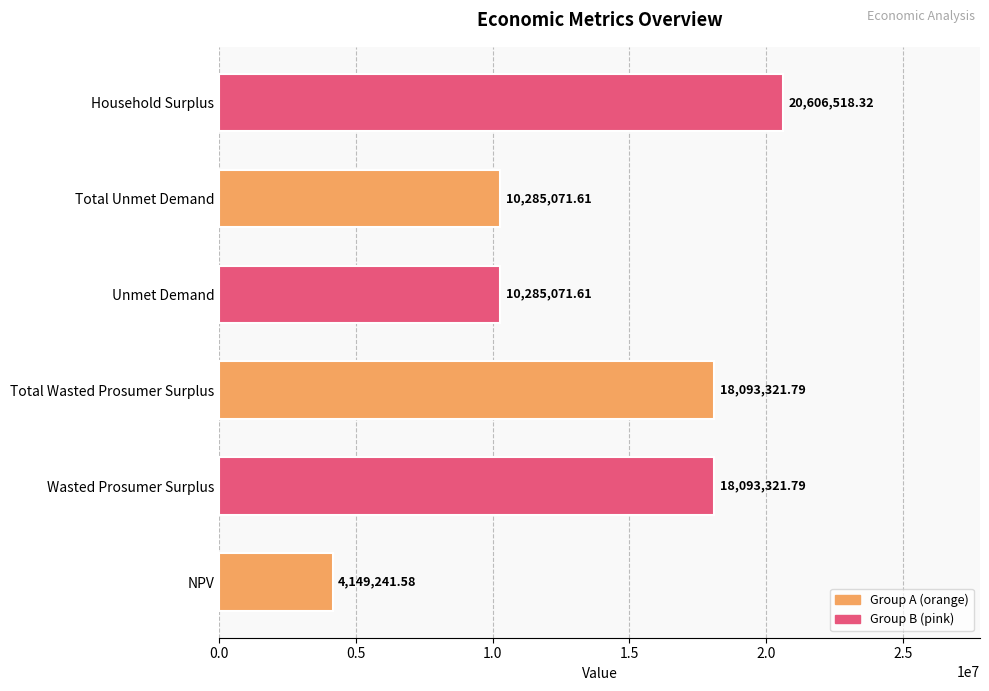

What is the change in value from NPV to Unmet Demand?

+6135830.0